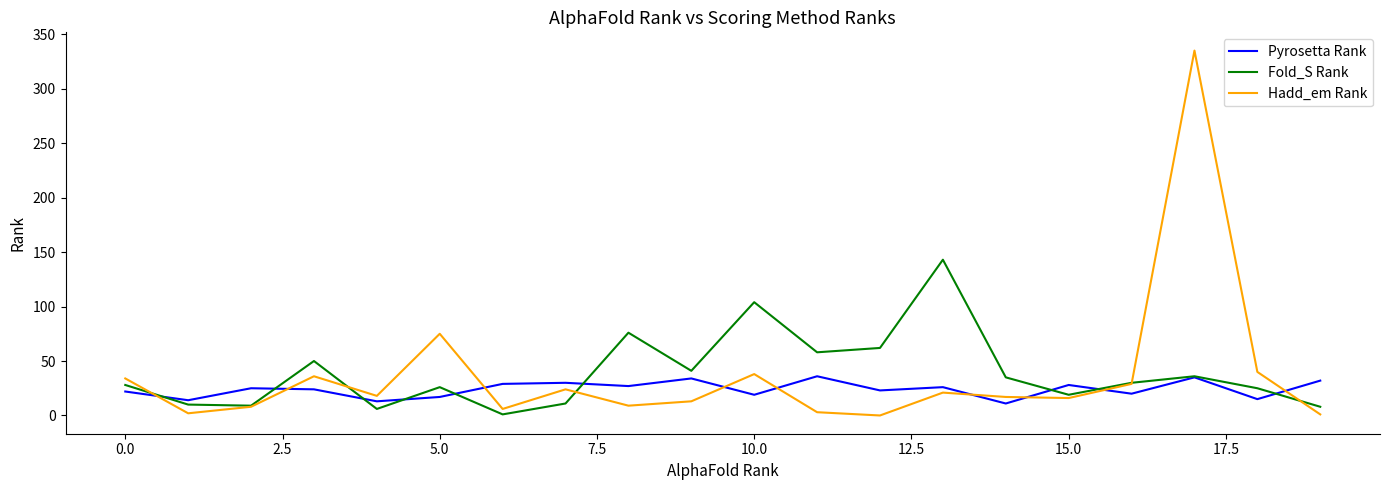

What is the maximum value shown in the chart?

335